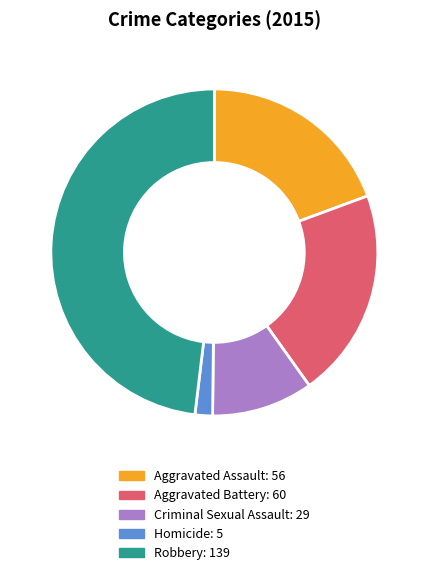

Rank the categories by value from highest to lowest.

Robbery, Aggravated Battery, Aggravated Assault, Criminal Sexual Assault, Homicide